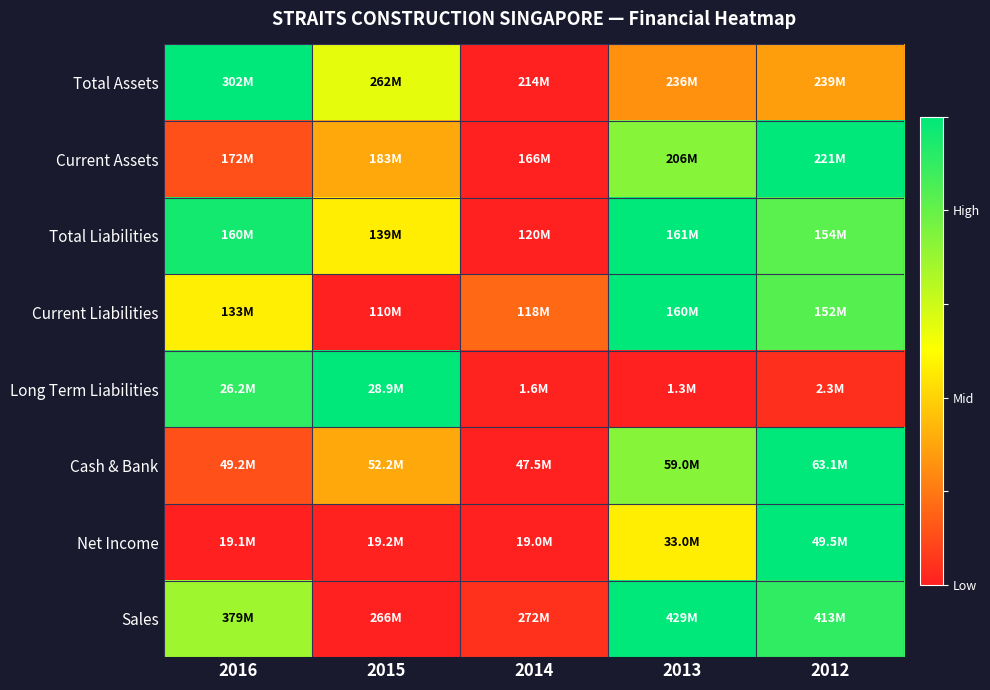

Between 2014 and 2015, which is larger?

2015